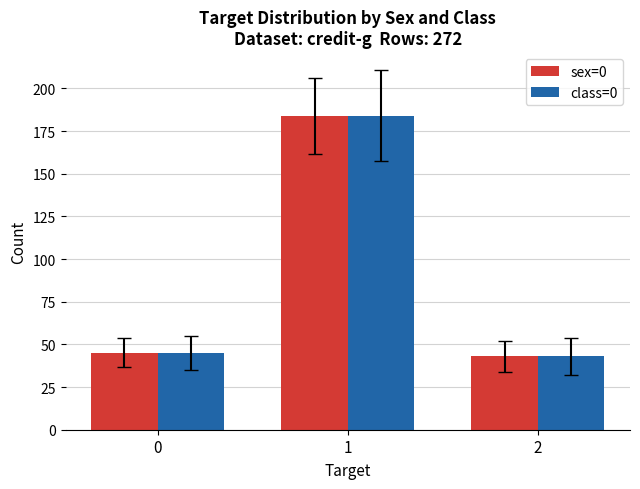

What are all the series names shown in the legend?

sex=0, class=0